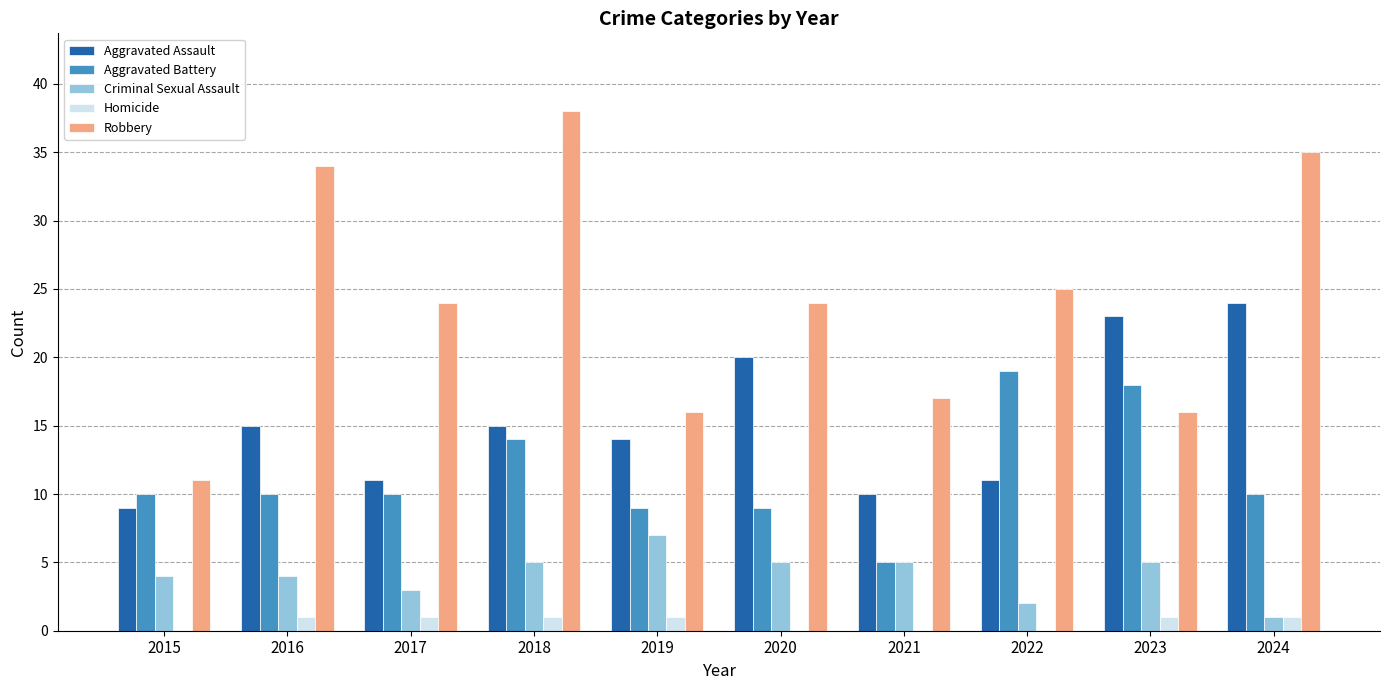

Which series changed the most between 2018 and 2024?

Aggravated Assault